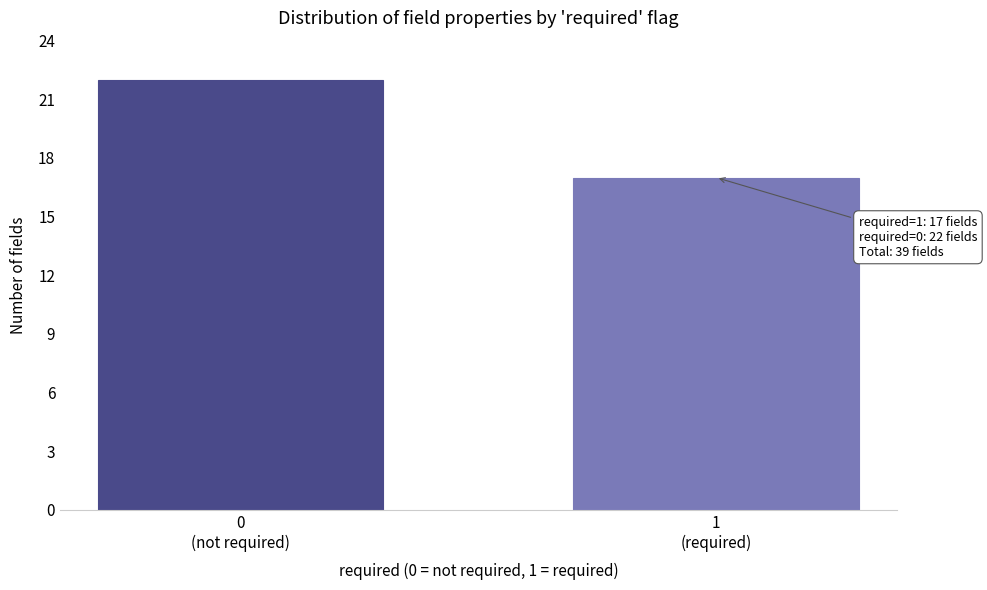

Reading left to right, extract all data points from this chart.

22	17